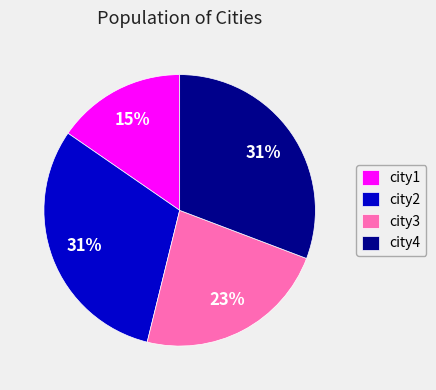

To the nearest percent, what is the difference between the city3 and city1 slice percentages?

8%